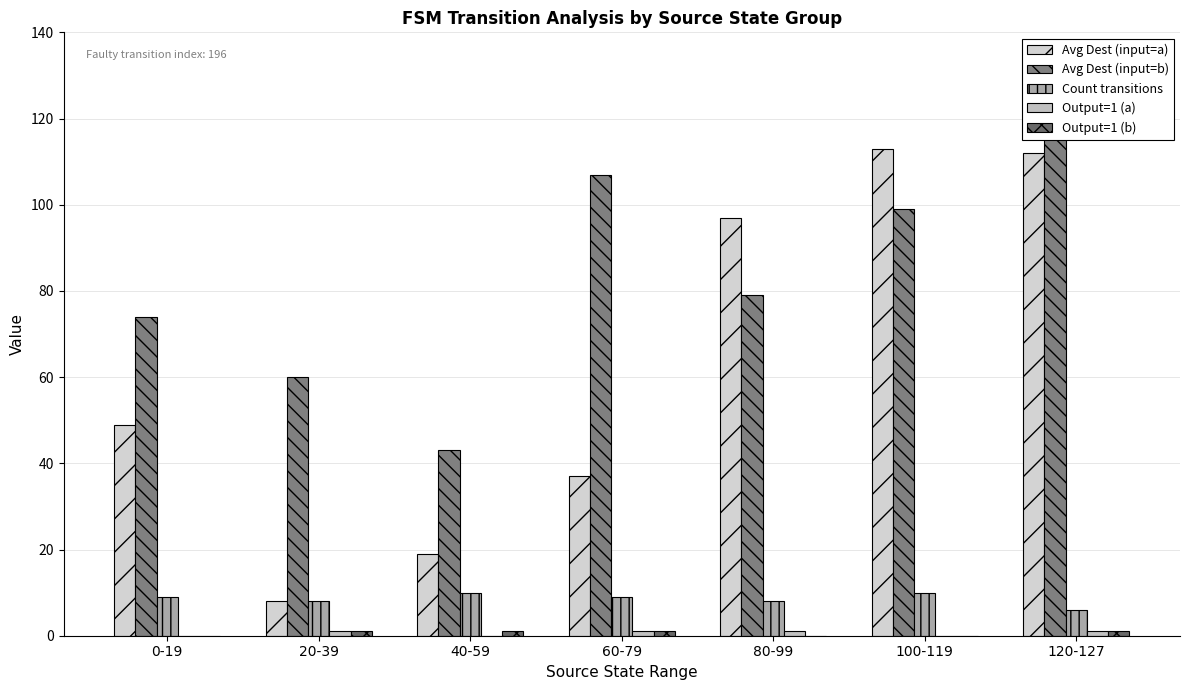

What is the sum of the Avg Dest (input=a) values at 80-99 and 20-39?

105